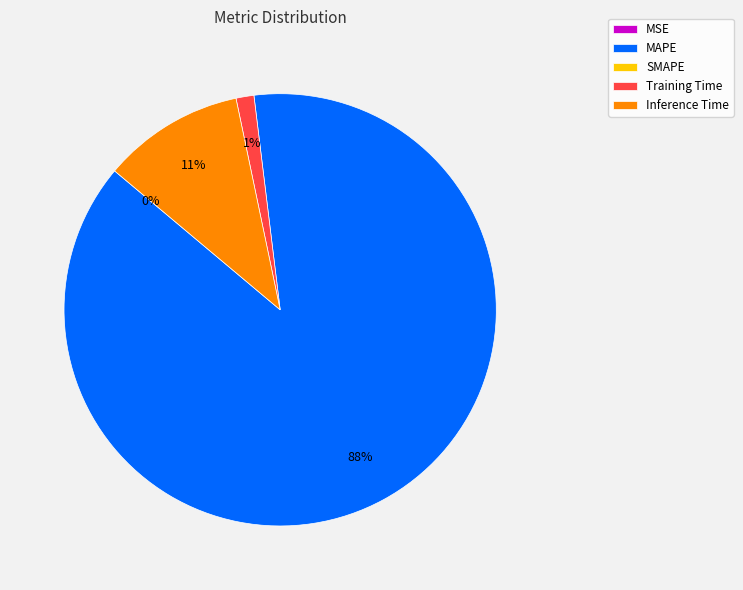

Is there a majority slice in this chart?

Yes